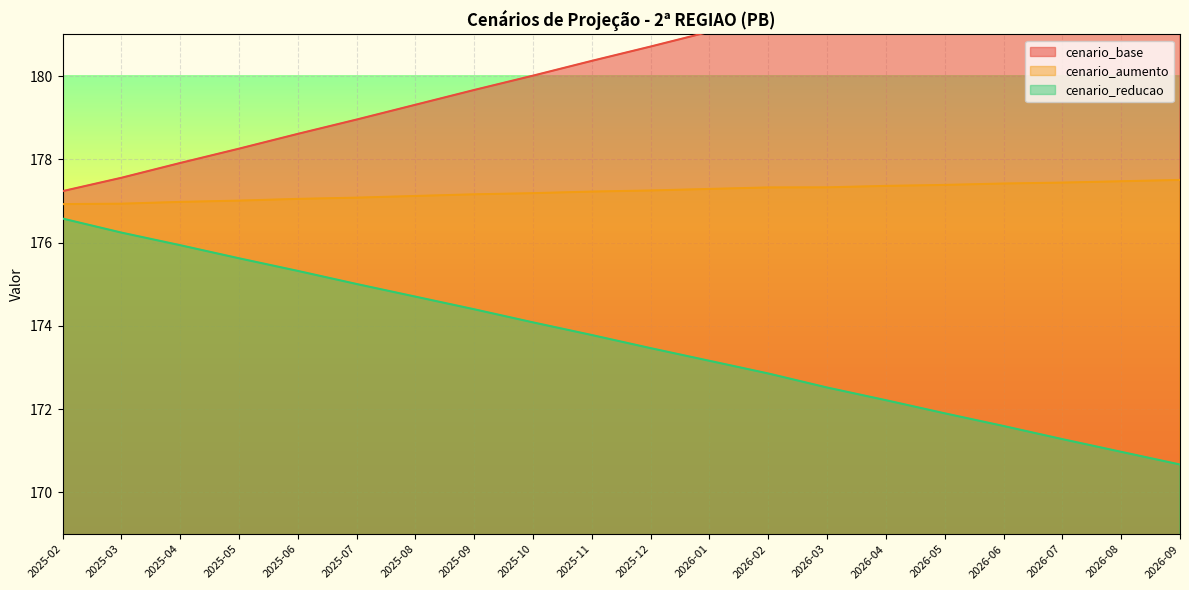

The cenario_aumento series shows 177.0 at 2025-04. True or false?

True